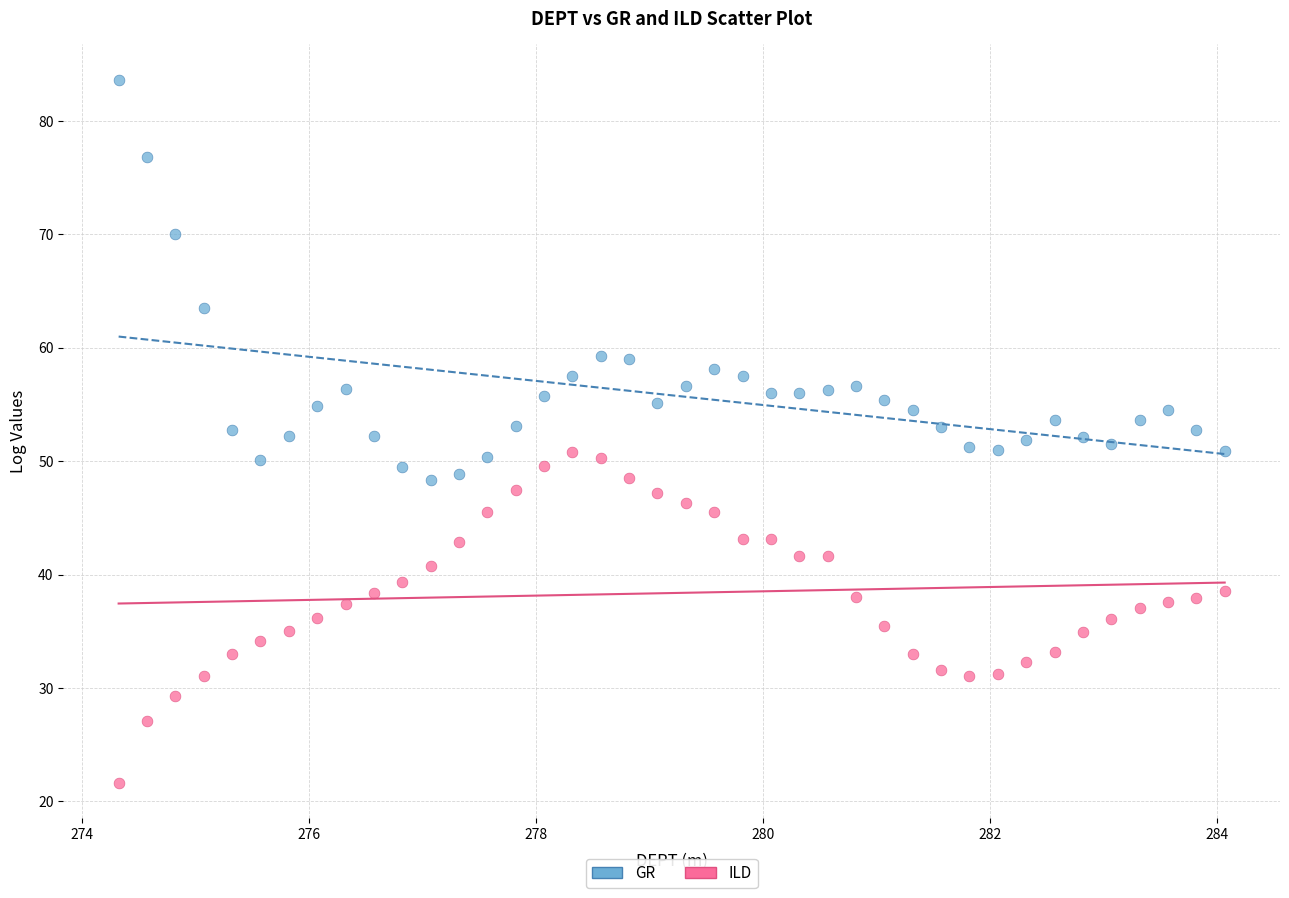

Which series reaches the minimum Y coordinate?

ILD